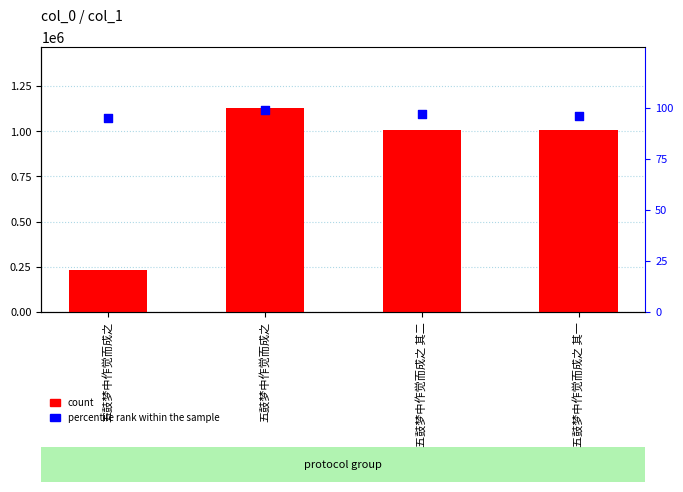

Which series contains the highest Y value?

count